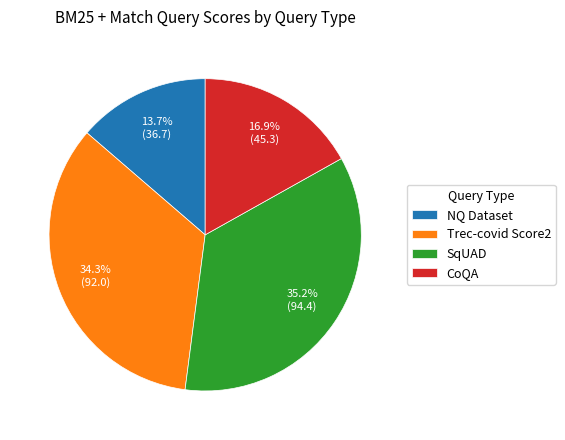

How many segments does this pie chart have?

4